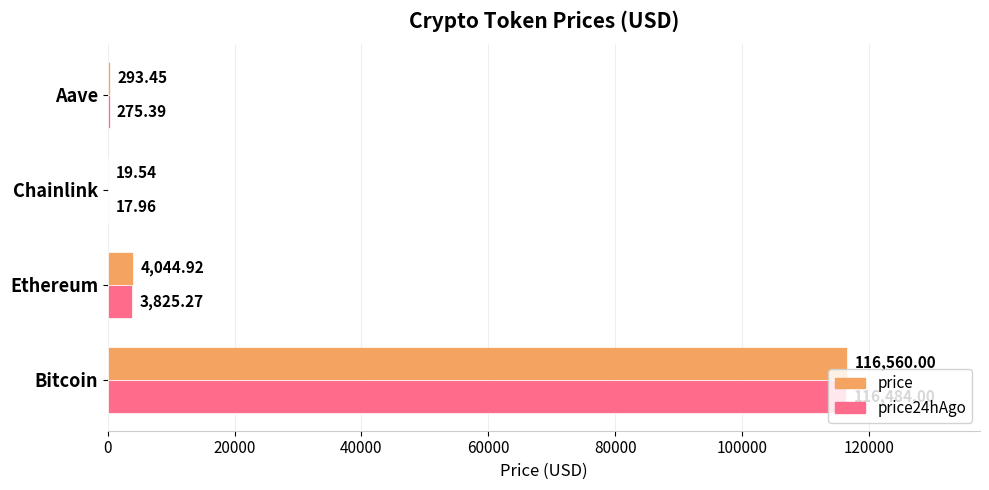

Between Ethereum and Chainlink, which series saw the biggest shift?

price